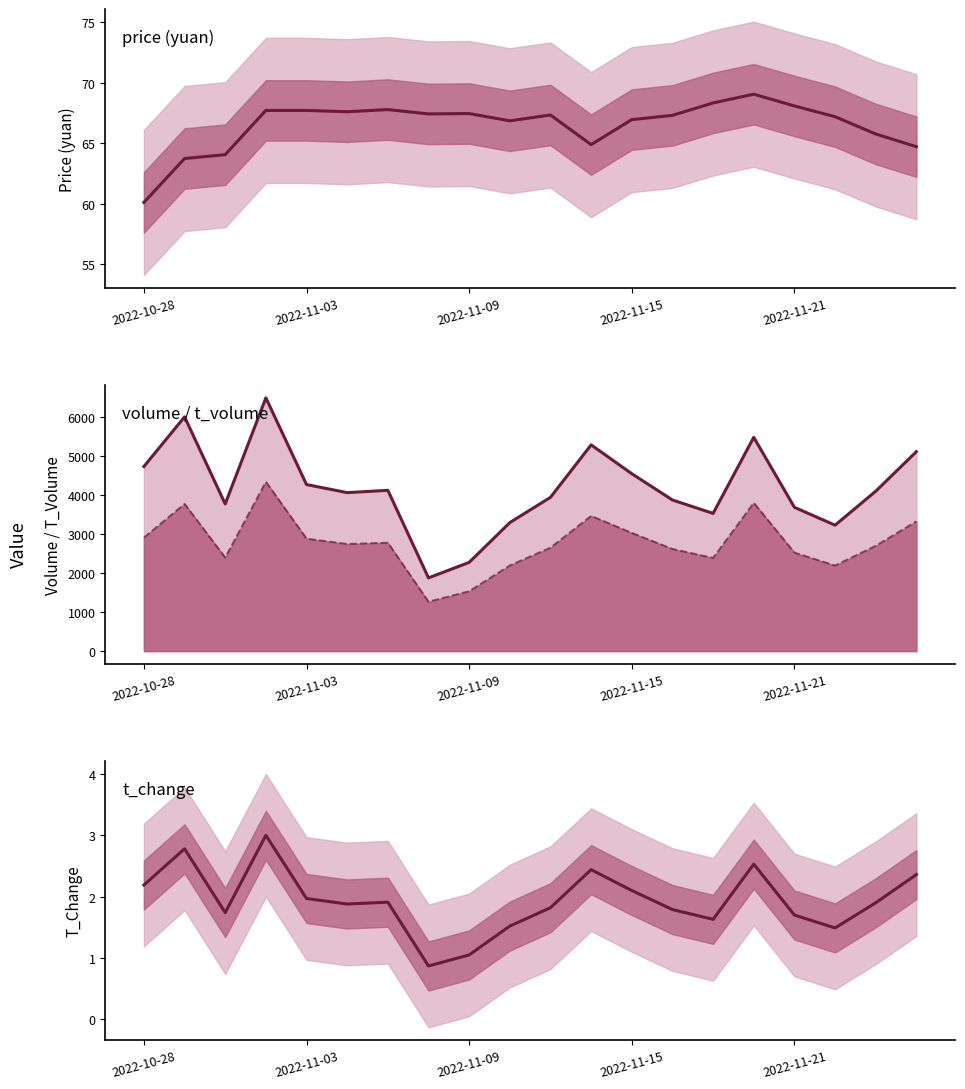

Which category has the highest value in the price series?

15